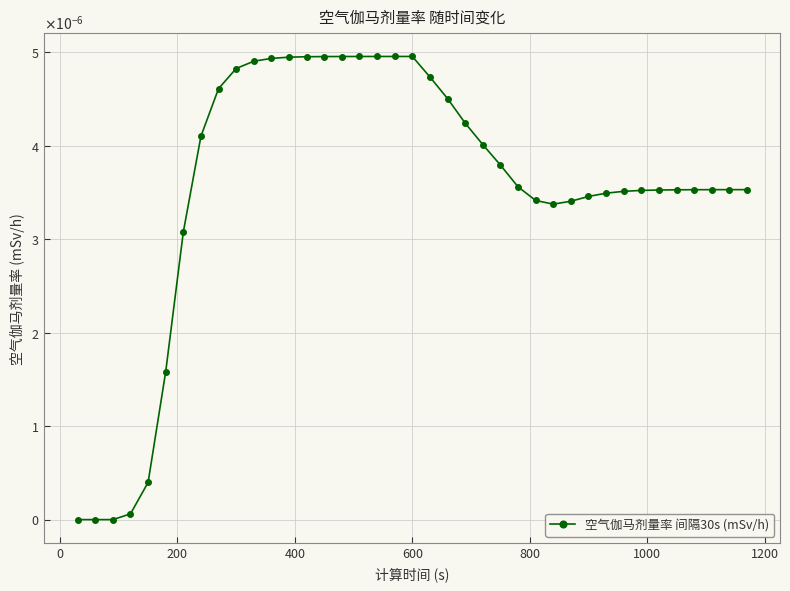

Does the chart have visible grid lines?

Yes